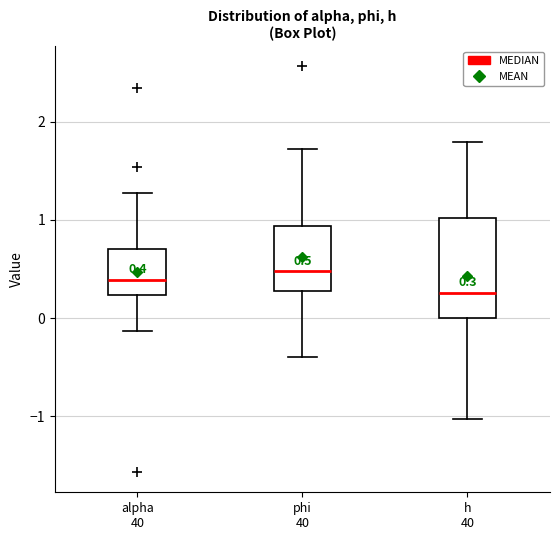

Comparing the boxes themselves (not the whiskers), which one is the tallest?

h 40